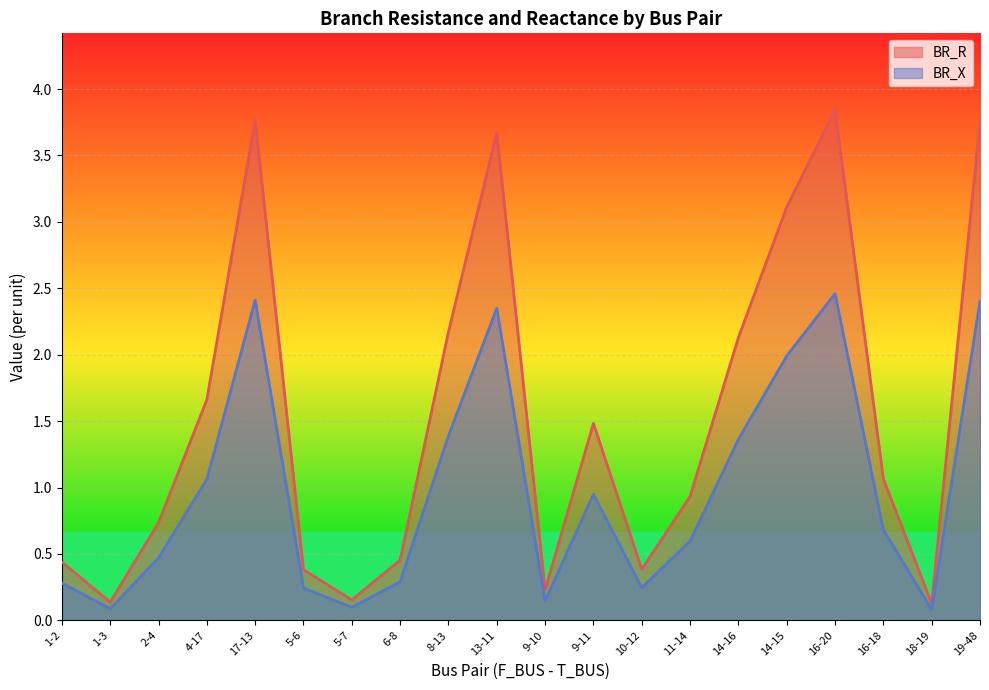

What position from the right is 5-6?

15